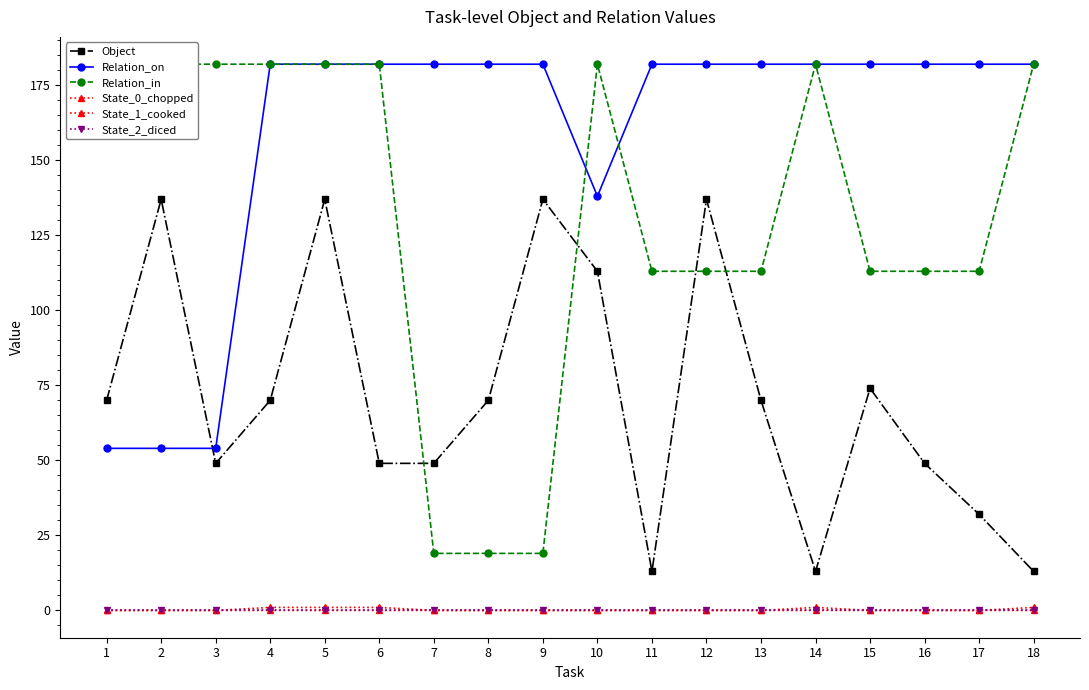

What is the difference between the maximum and minimum values in the Object series?

124